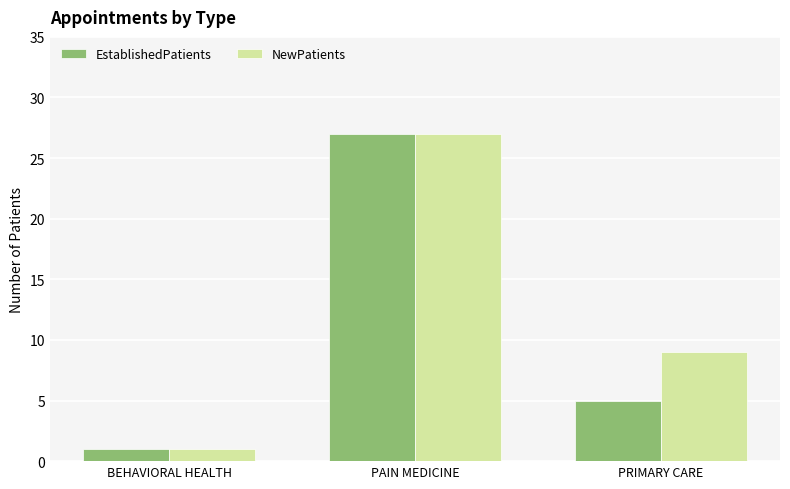

What is the difference between the highest and lowest values at PRIMARY CARE?

4